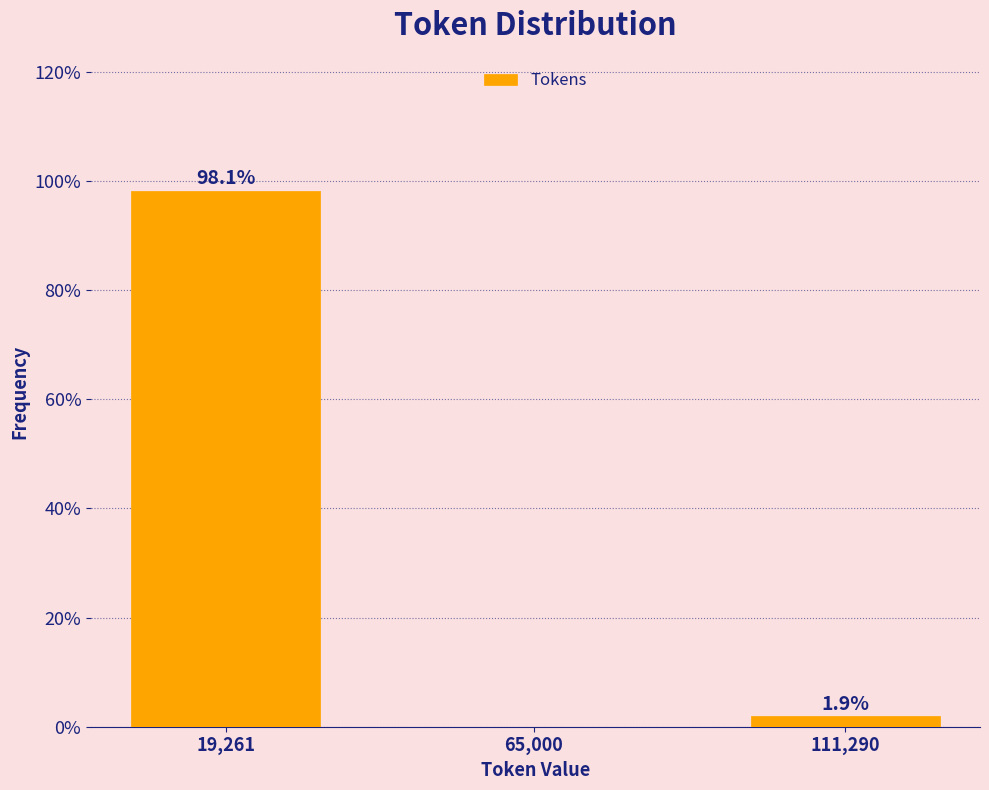

Reading right to left, transcribe all the data shown in this chart.

111,290=1.9	65,000=0.0	19,261=98.1